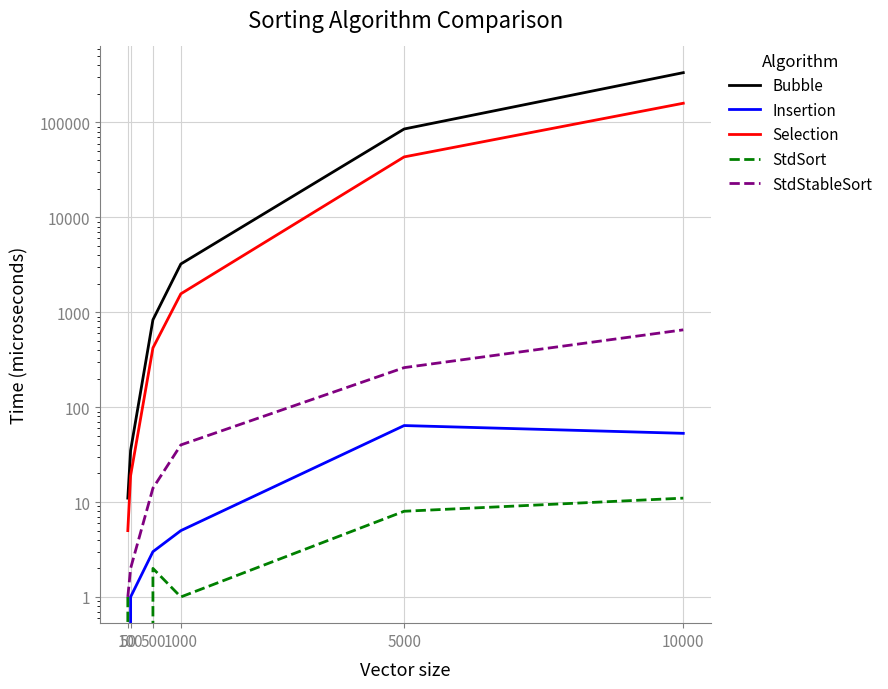

At which label does StdStableSort reach its peak?

10000